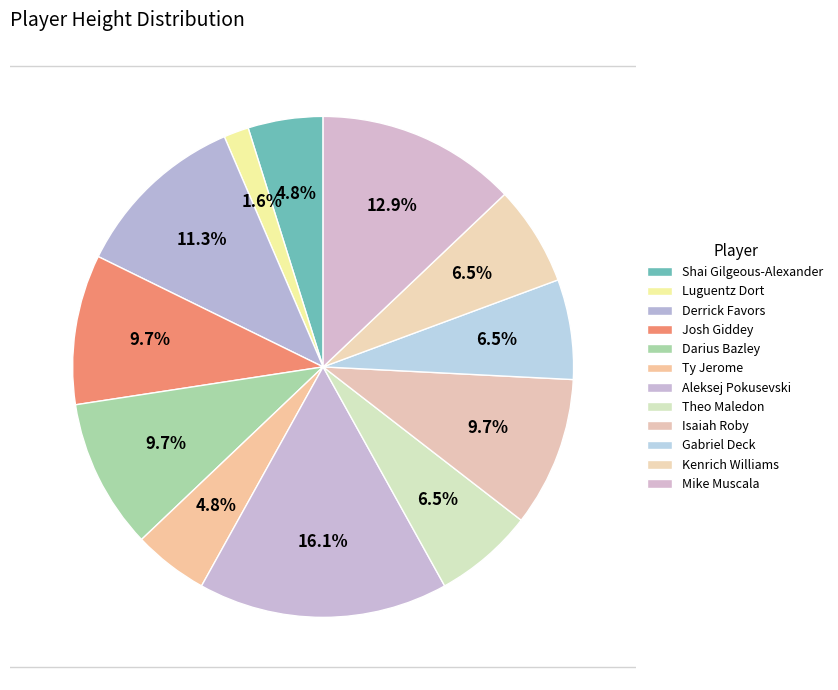

Rank the categories by value from lowest to highest.

Luguentz Dort, Shai Gilgeous-Alexander, Ty Jerome, Theo Maledon, Gabriel Deck, Kenrich Williams, Josh Giddey, Darius Bazley, Isaiah Roby, Derrick Favors, Mike Muscala, Aleksej Pokusevski